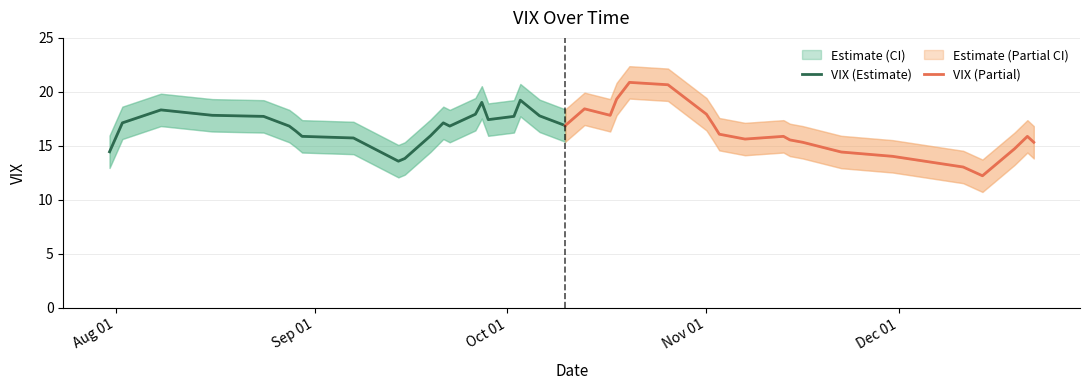

What is the difference between the VIX Upper values at 27 and 28?

1.0